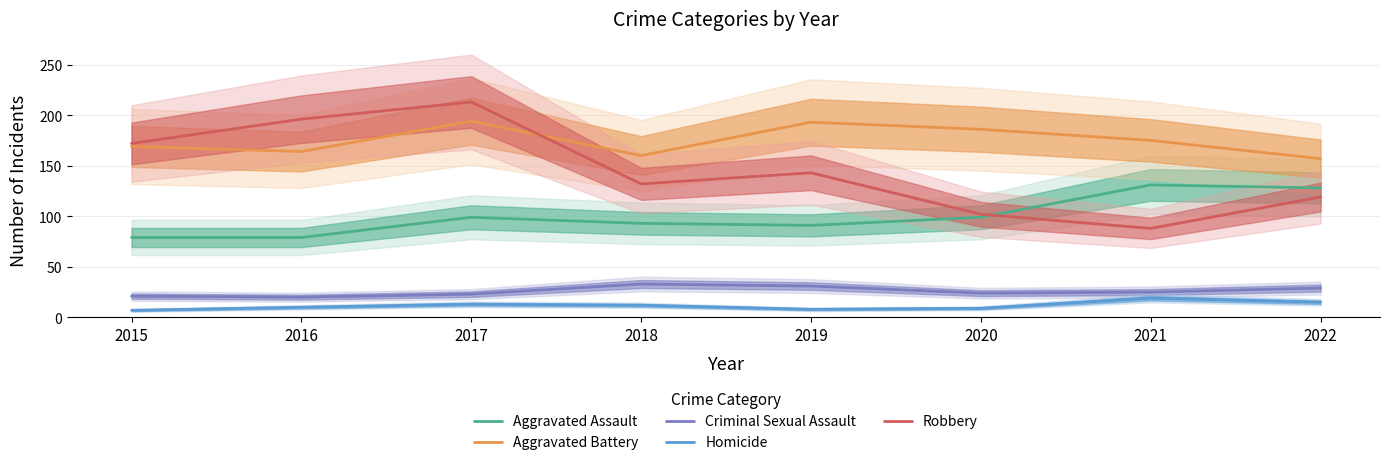

In Homicide, how many points are higher than both neighbors (excluding endpoints)?

2